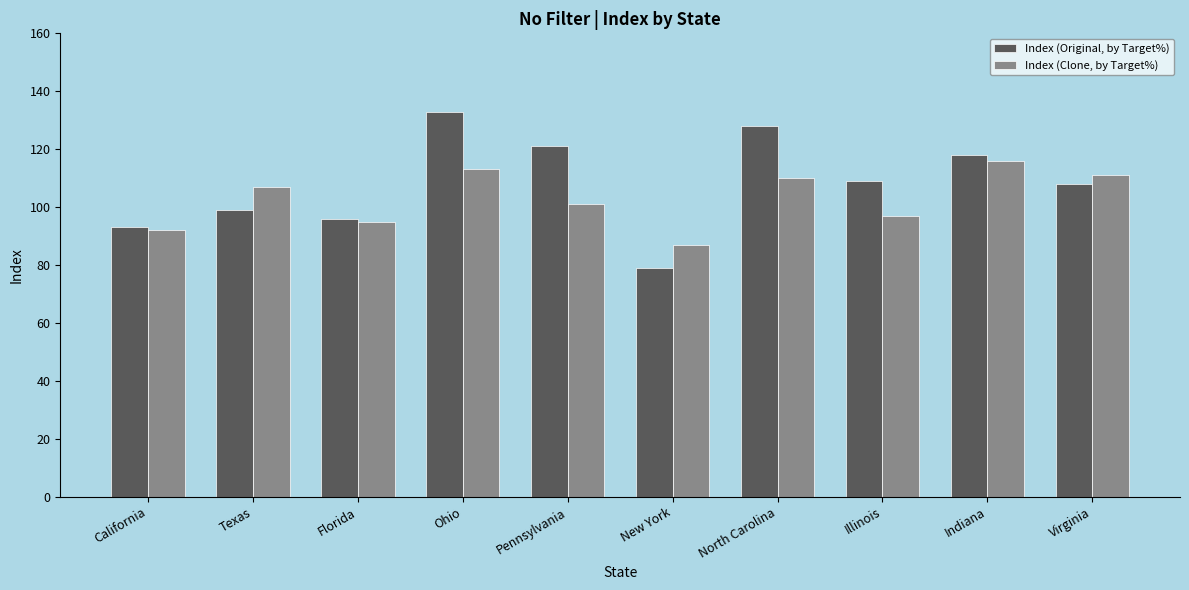

List the series in order of their peak value, lowest first.

Index (Clone, by Target%), Index (Original, by Target%)